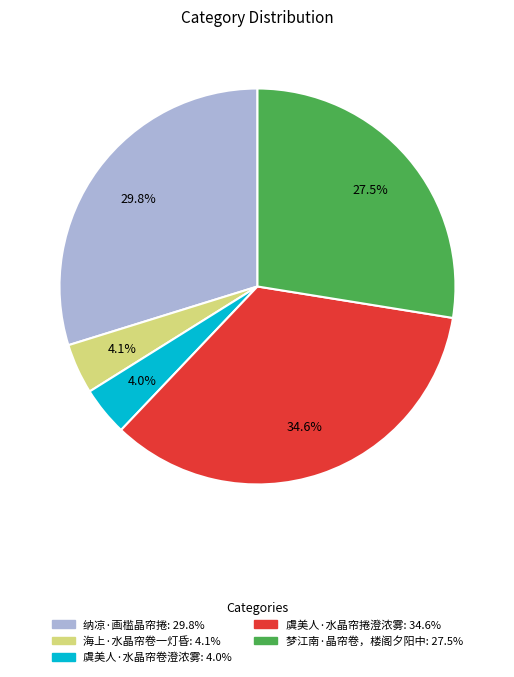

Combined, do 虞美人·水晶帘捲澄浓雾 and 海上·水晶帘卷一灯昏 account for over 50%?

No